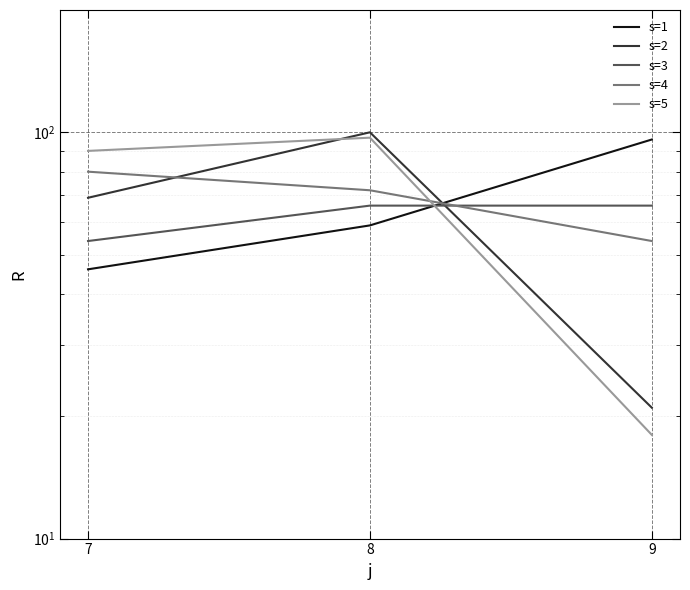

At how many categories does at least one series exceed 20?

3